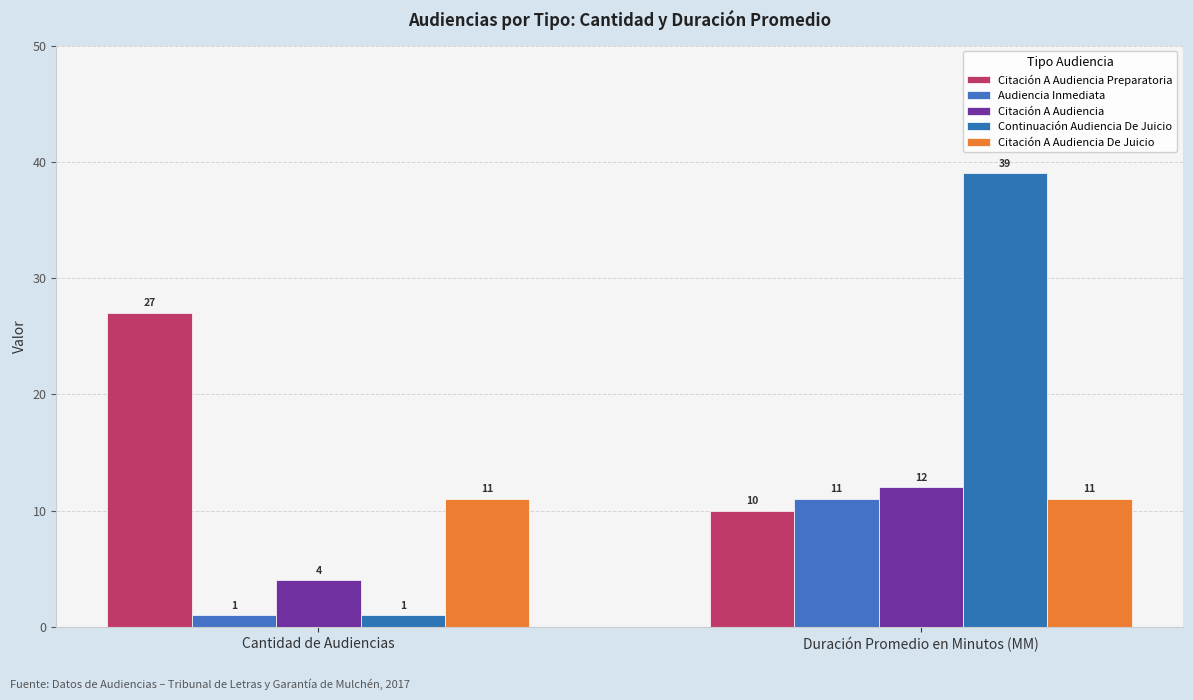

Reading left to right, extract all data points from this chart.

Citación A Audiencia Preparatoria: 27	10
Audiencia Inmediata: 1	11
Citación A Audiencia: 4	12
Continuación Audiencia De Juicio: 1	39
Citación A Audiencia De Juicio: 11	11